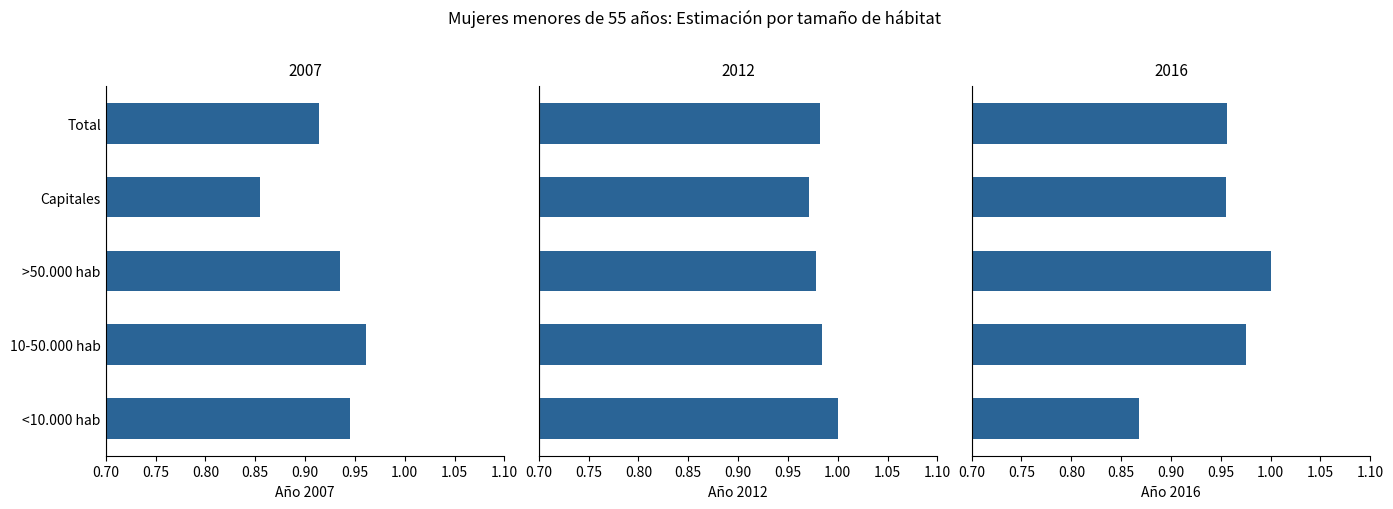

Rank the series by their average value, from lowest to highest.

2007, 2016, 2012